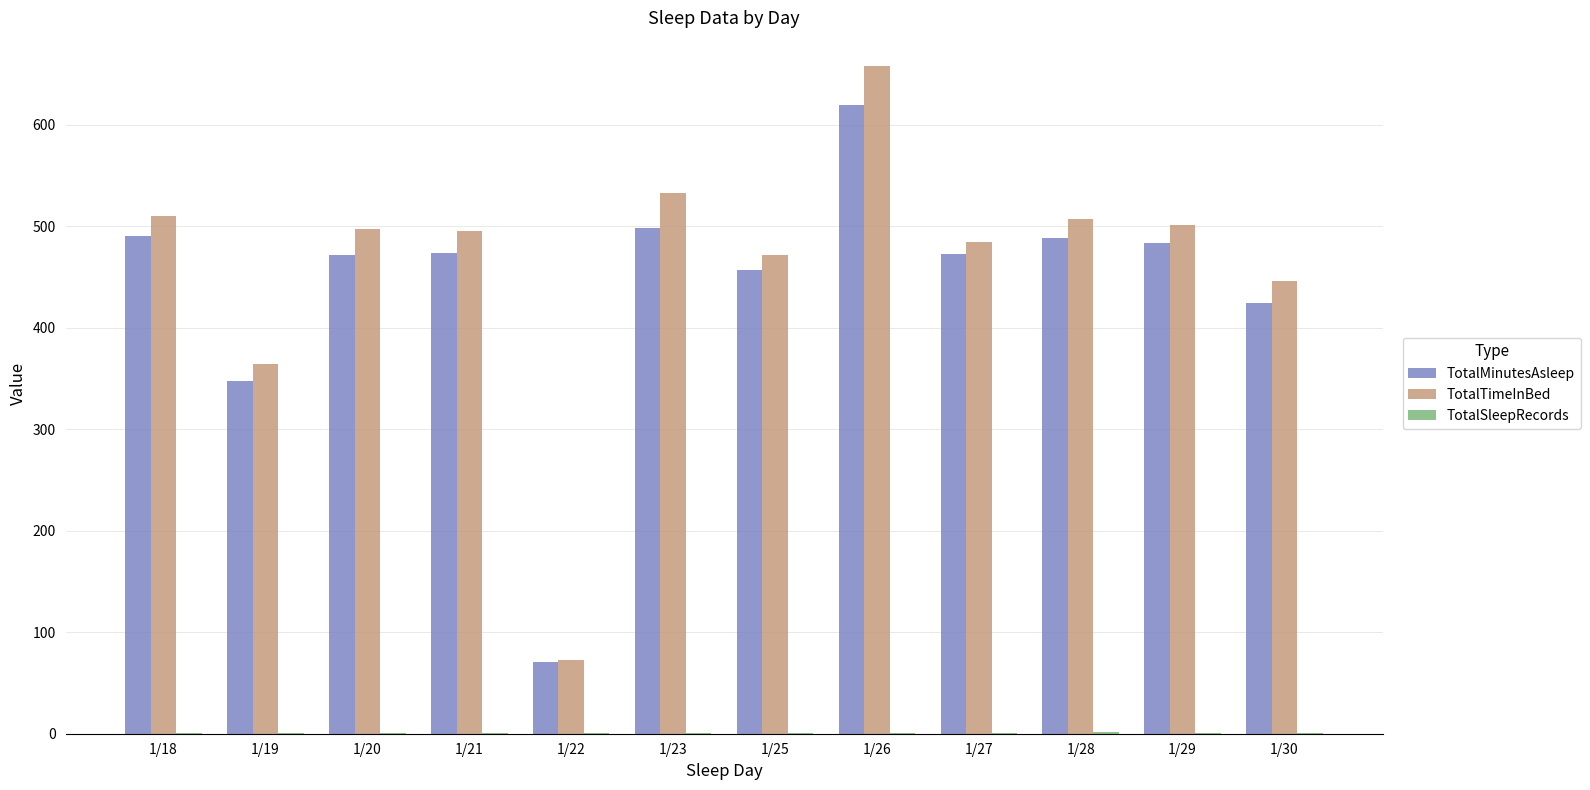

At which category is the sum across all series the highest?

1/26